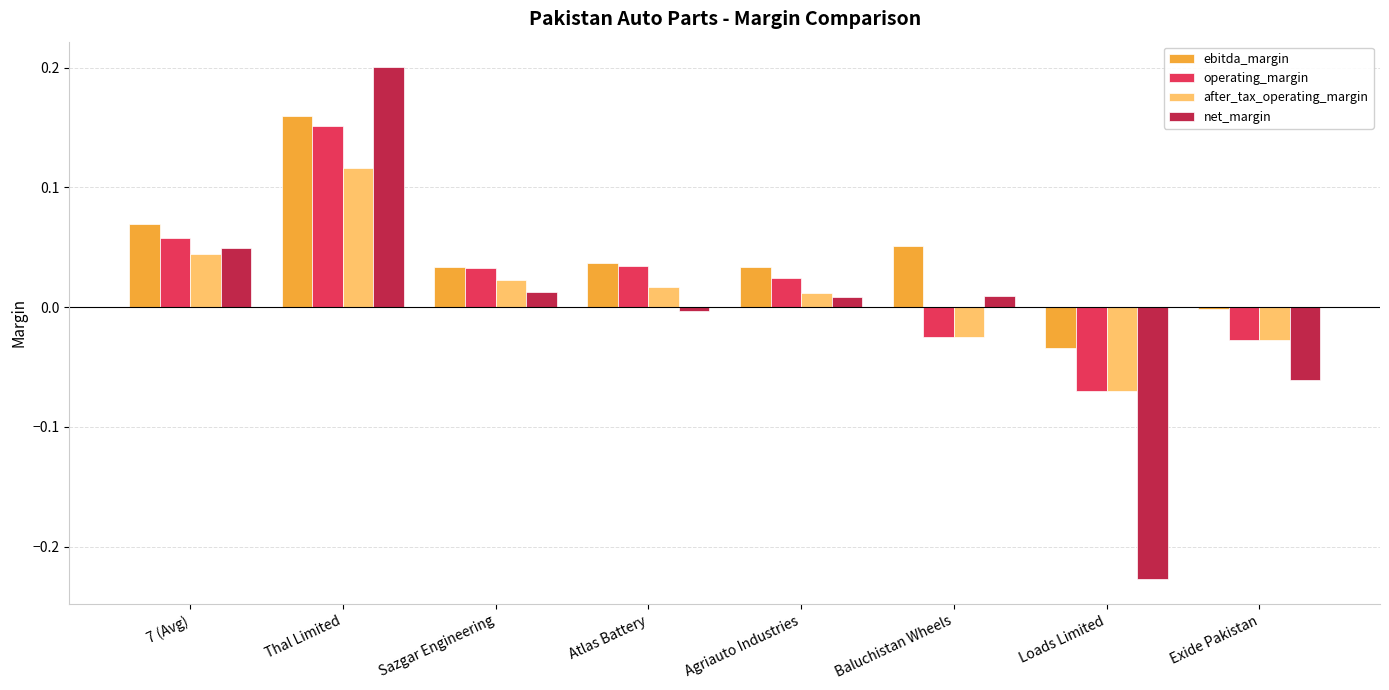

Where does the after_tax_operating_margin series first go above 0?

7 (Avg)